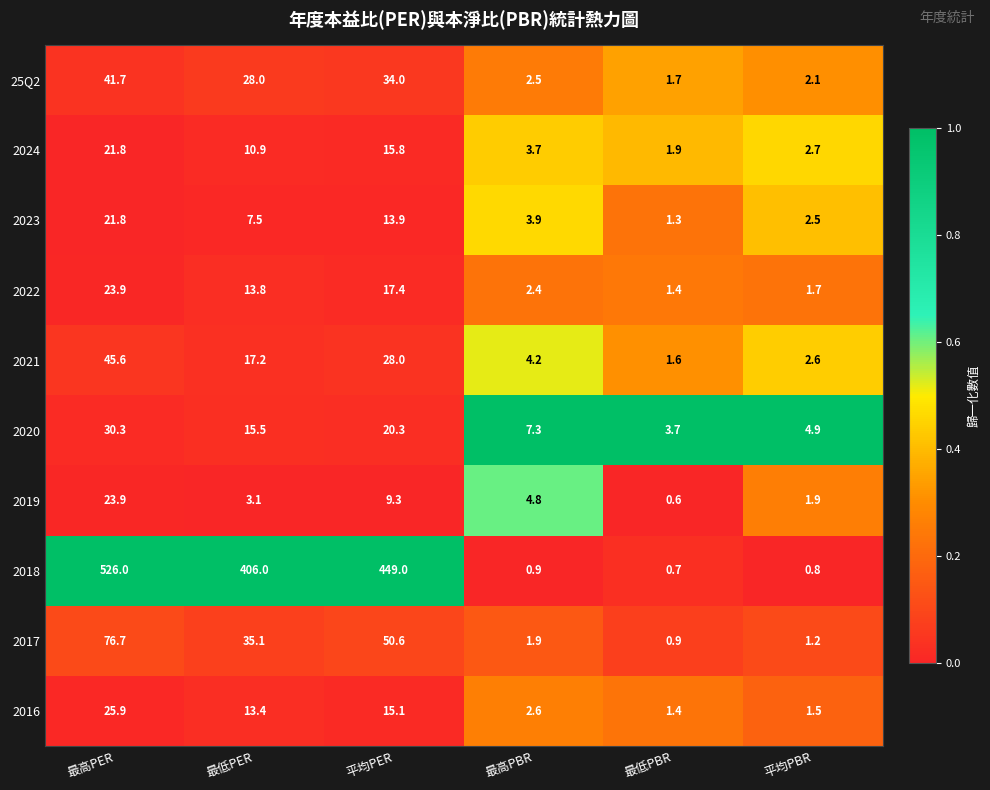

List the labels in order of 2021 value, largest first.

最高PER, 平均PER, 最低PER, 最高PBR, 平均PBR, 最低PBR